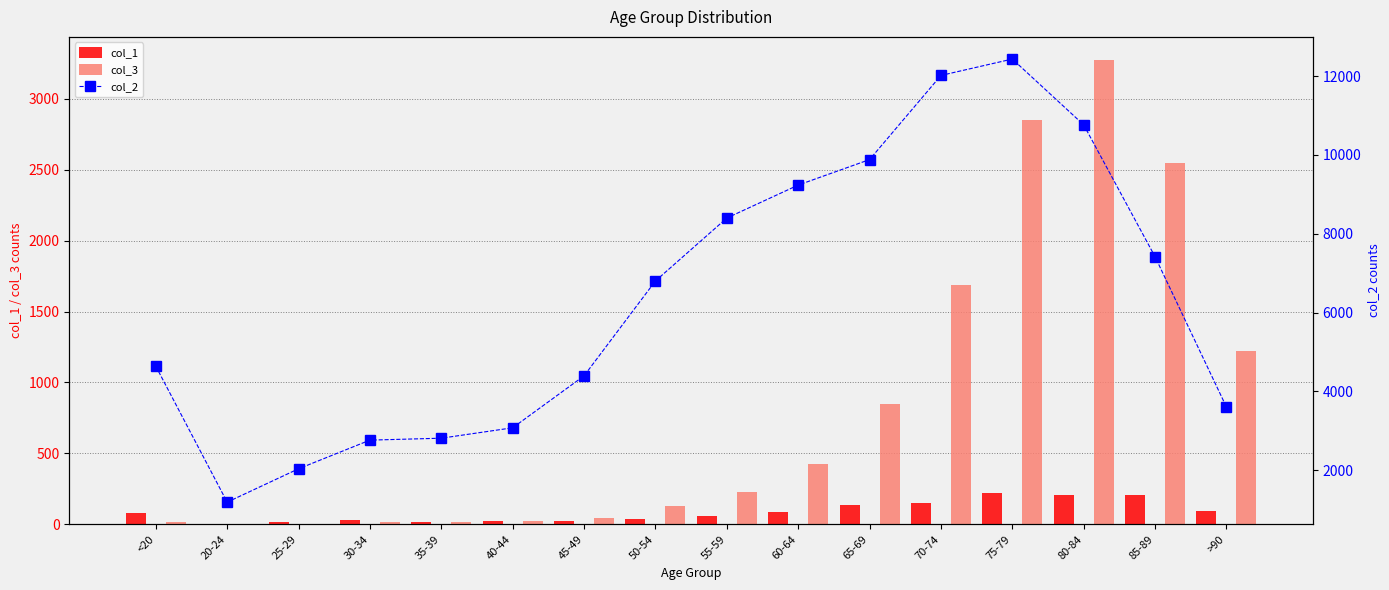

Where is col_3 nearest to the value 1638?

70-74